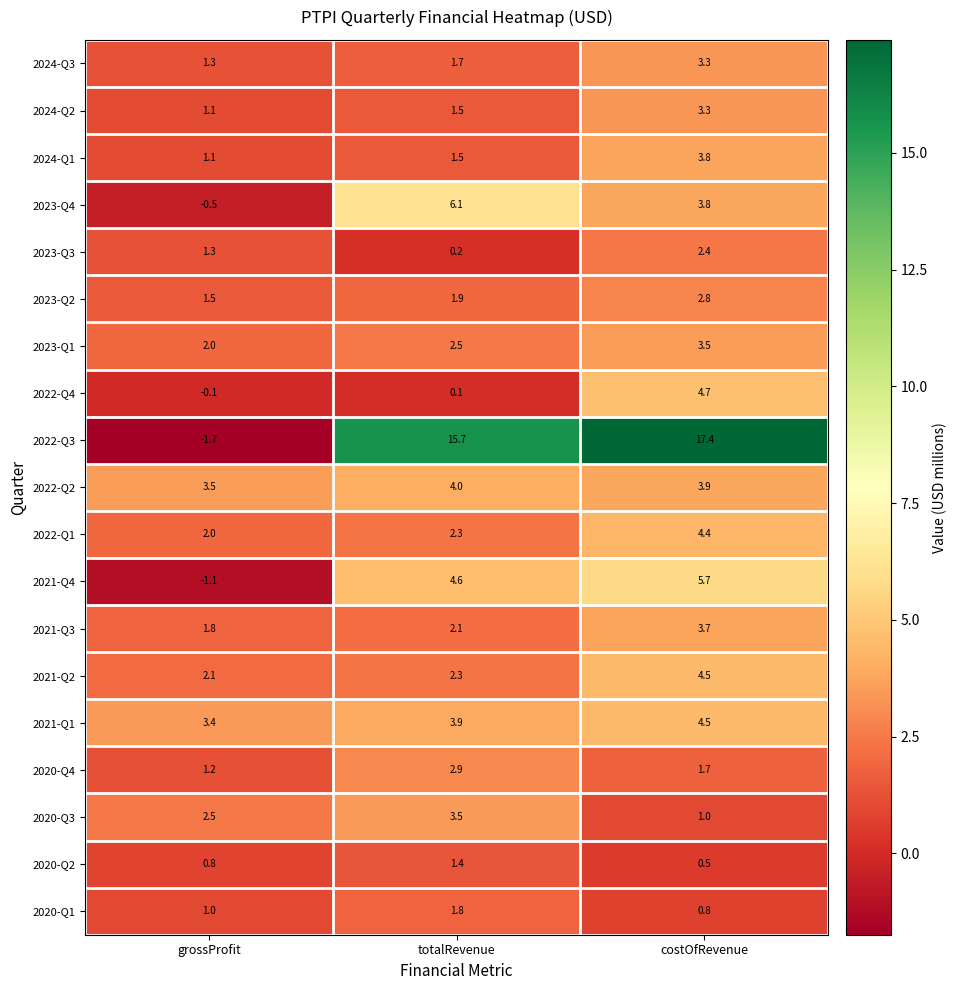

Which label corresponds to the largest value in the chart?

costOfRevenue